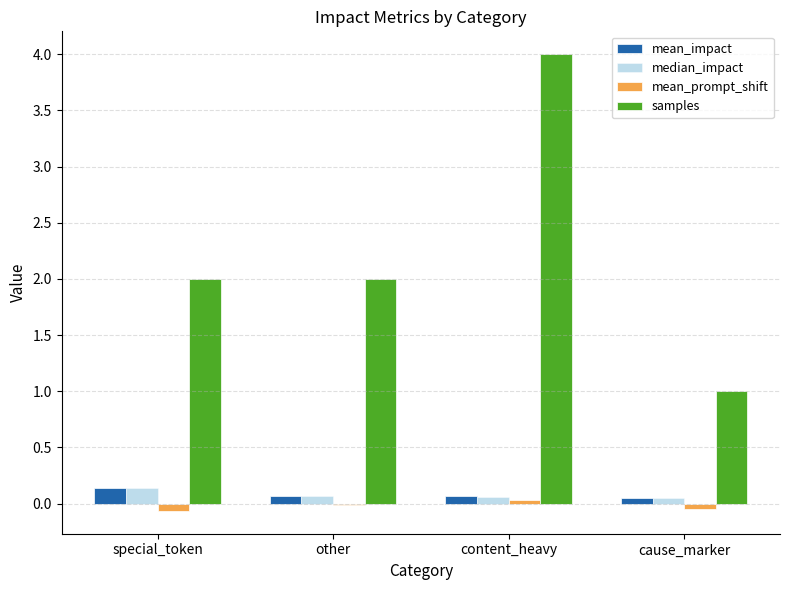

At which label does samples reach its peak?

content_heavy